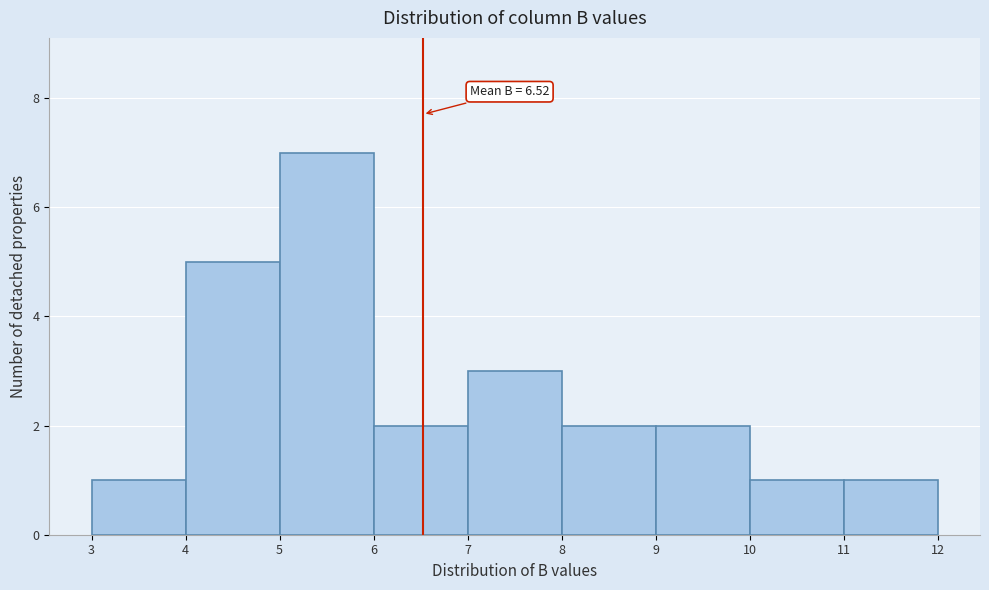

Over which range of the x-axis is the bar tallest?

5 to 6